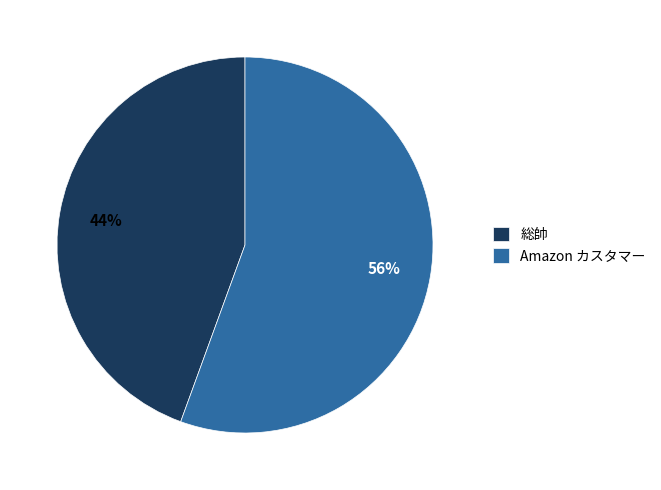

What is the ratio of the value at 総帥 to the value at Amazon カスタマー?

0.8